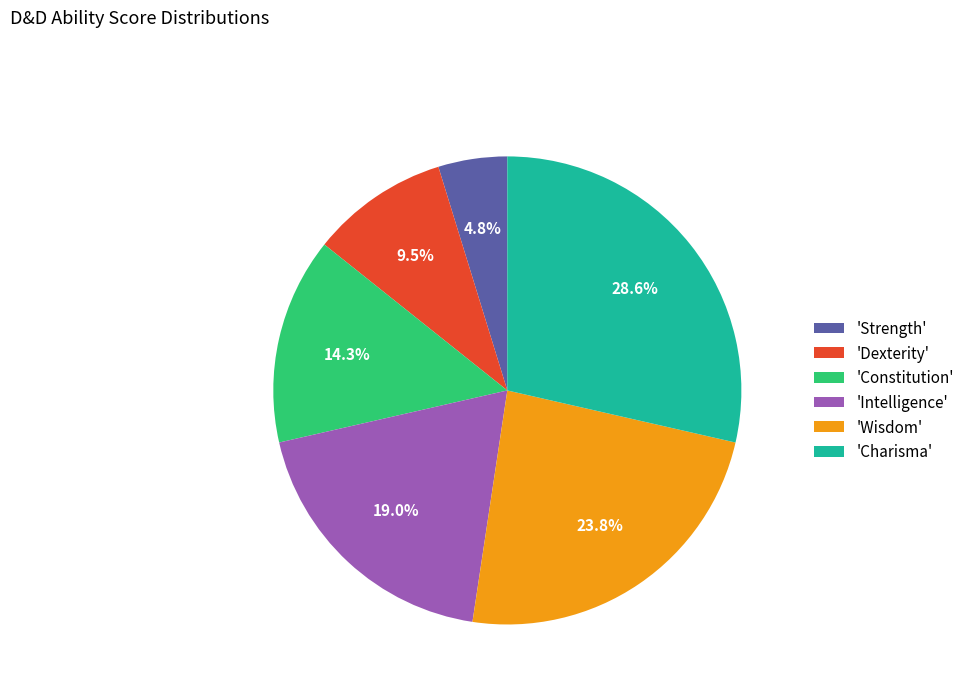

How many segments does this pie chart have?

6